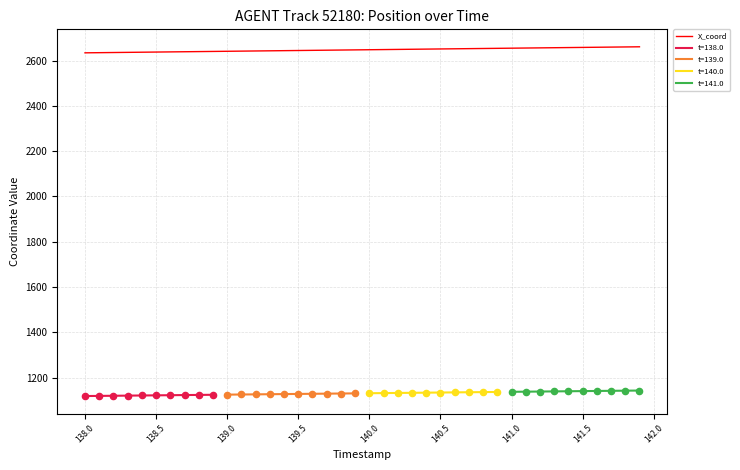

What is the maximum value for X_coord?

2660.8